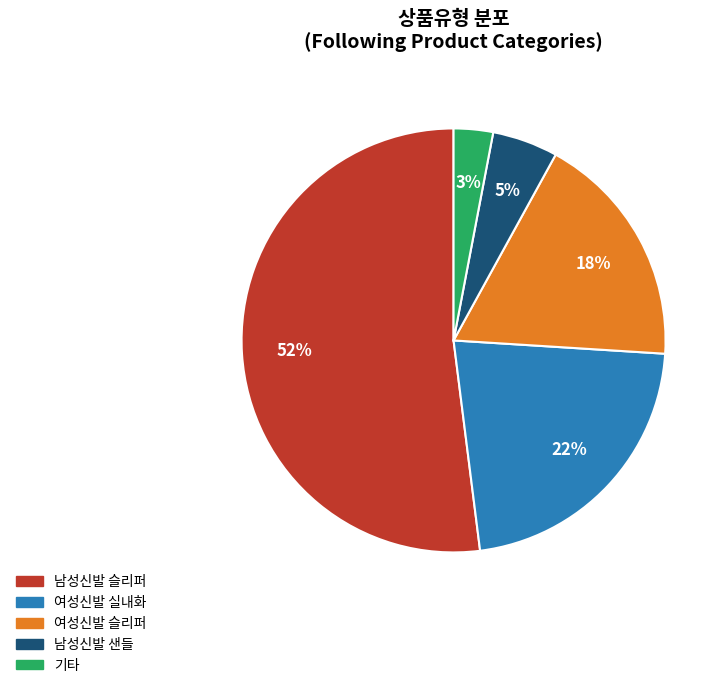

To the nearest percent, what is the difference between the largest and smallest slice percentages?

49%